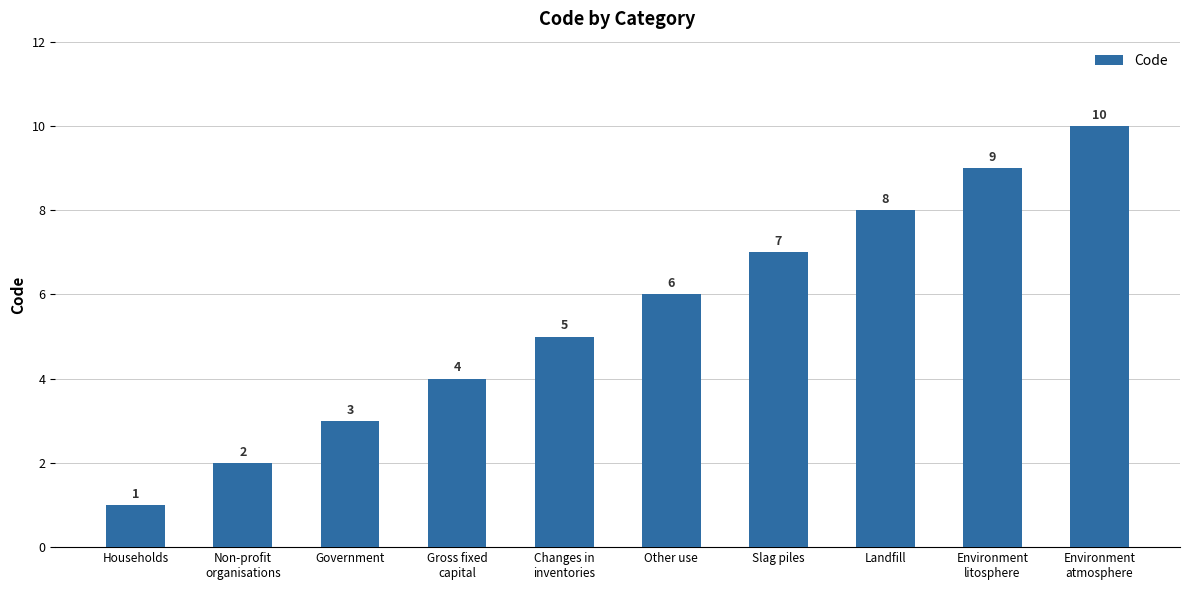

What is the ratio of the value at Slag piles to the value at Households?

7.0